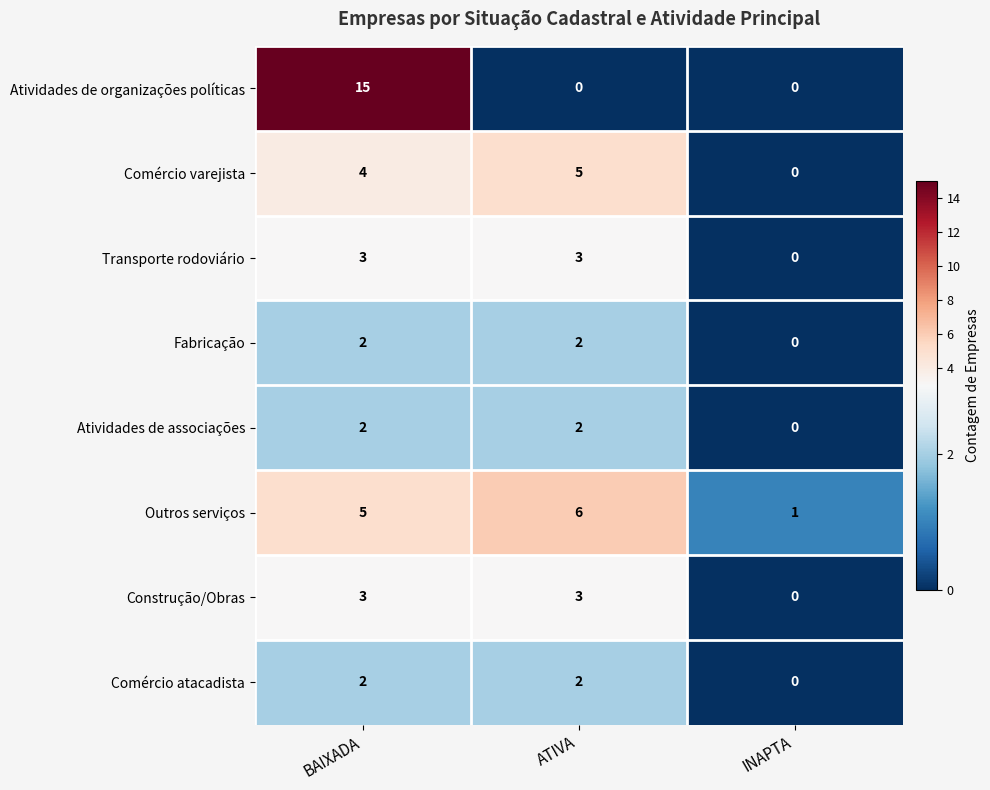

True or false: Outros serviços has a value of 5 at BAIXADA.

True